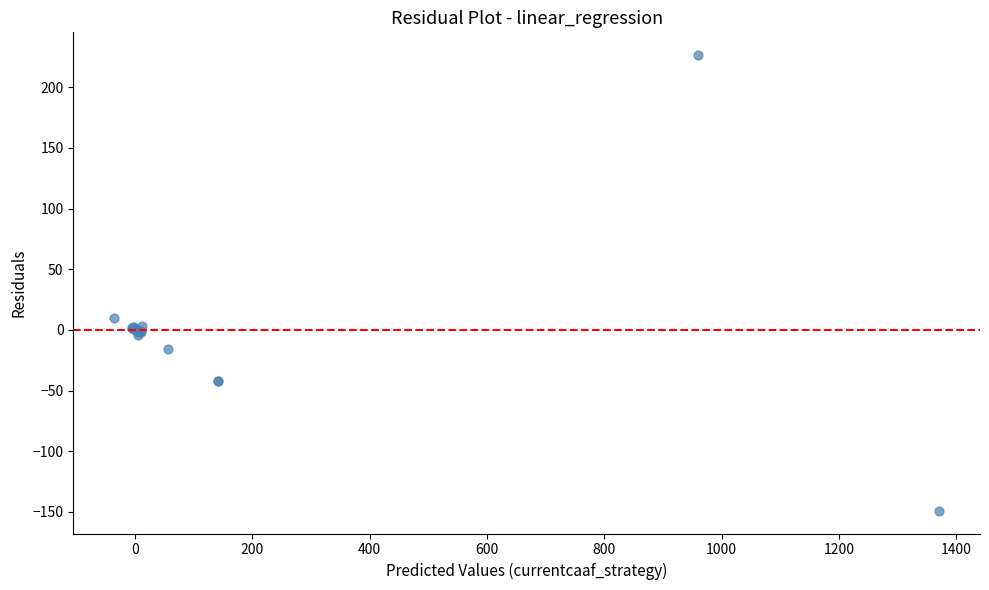

What Y value in the scatter plot is closest to 38?

9.6